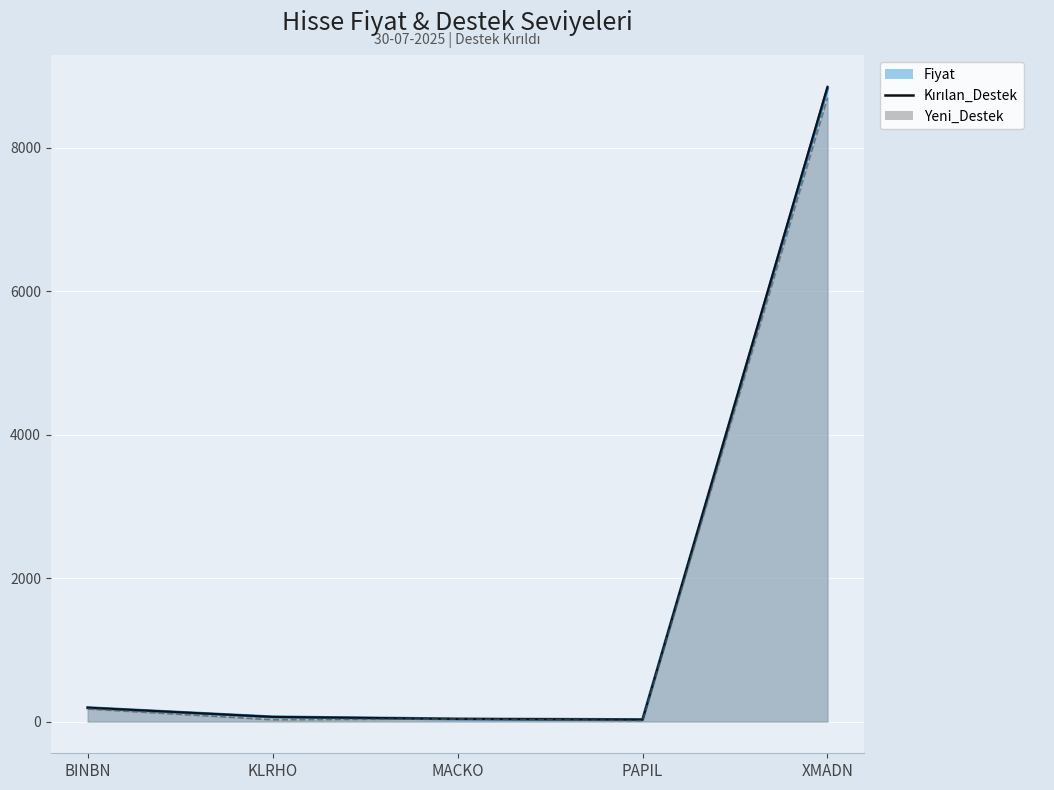

At which category does the chart reach its peak across all series?

XMADN